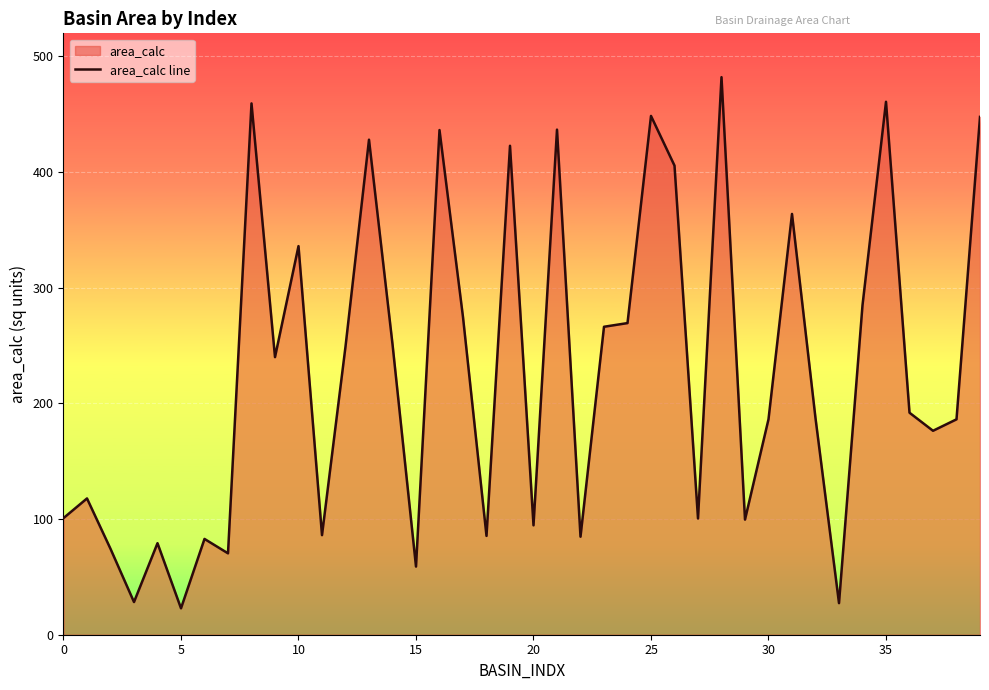

At which label is the value closest to 252?

14